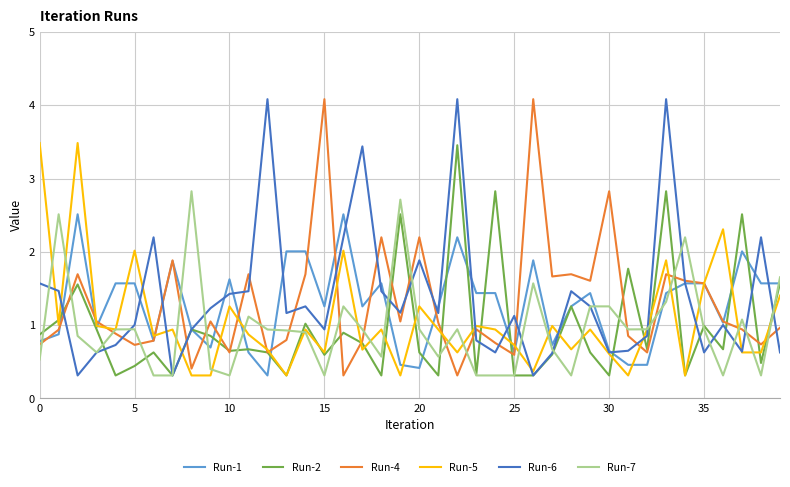

What is the highest value of the Run-2 series?

3.5